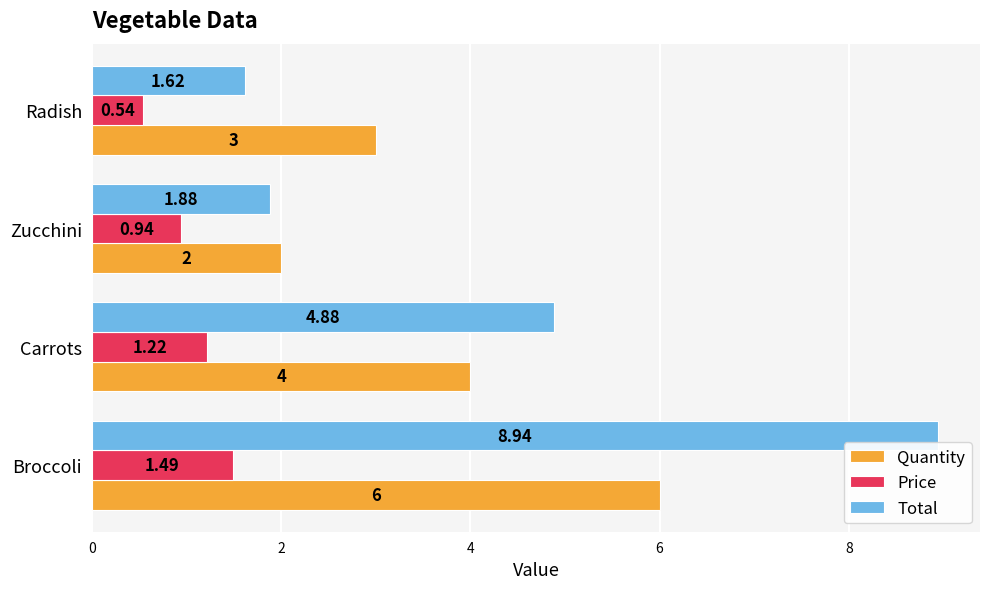

Where is Quantity nearest to the value 4?

Carrots